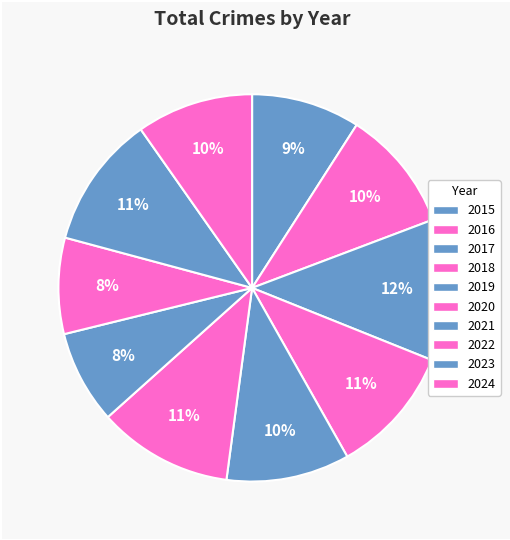

What is the change in value from 2023 to 2024?

-114